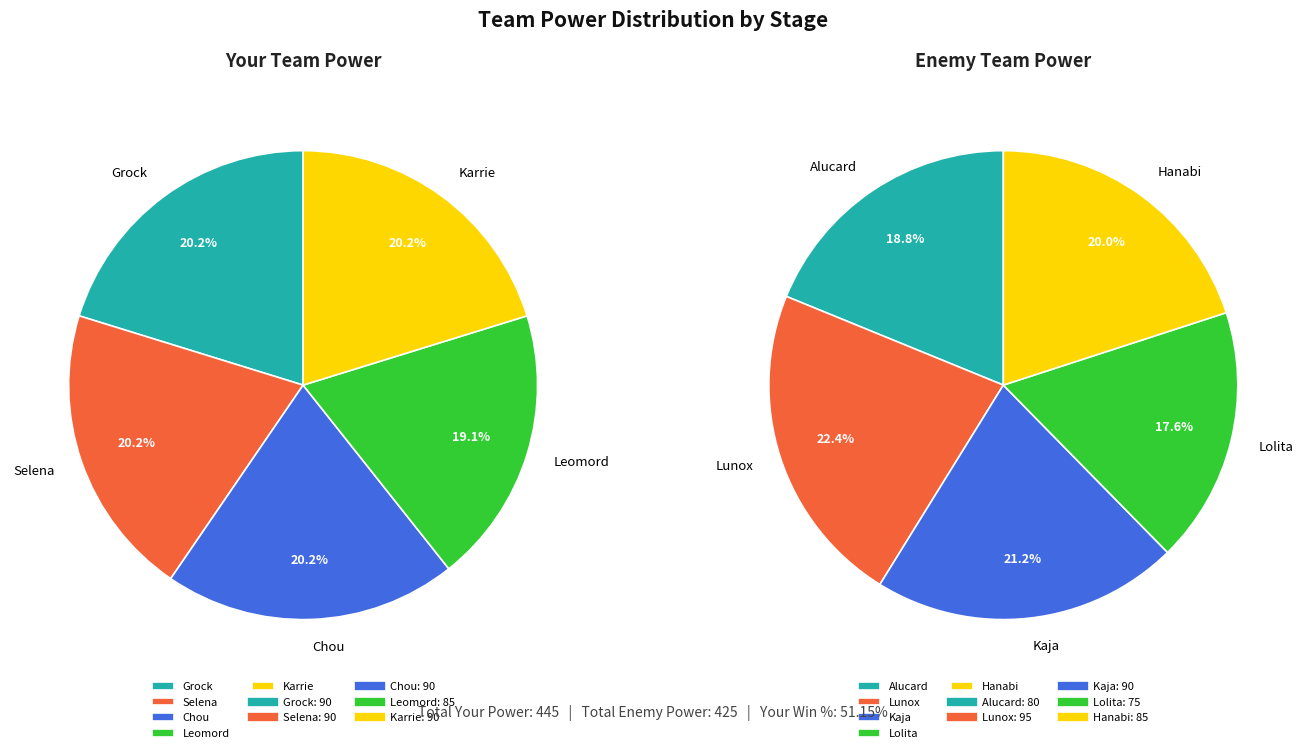

To the nearest percent, what is the combined percentage of S1 and S5?

39%